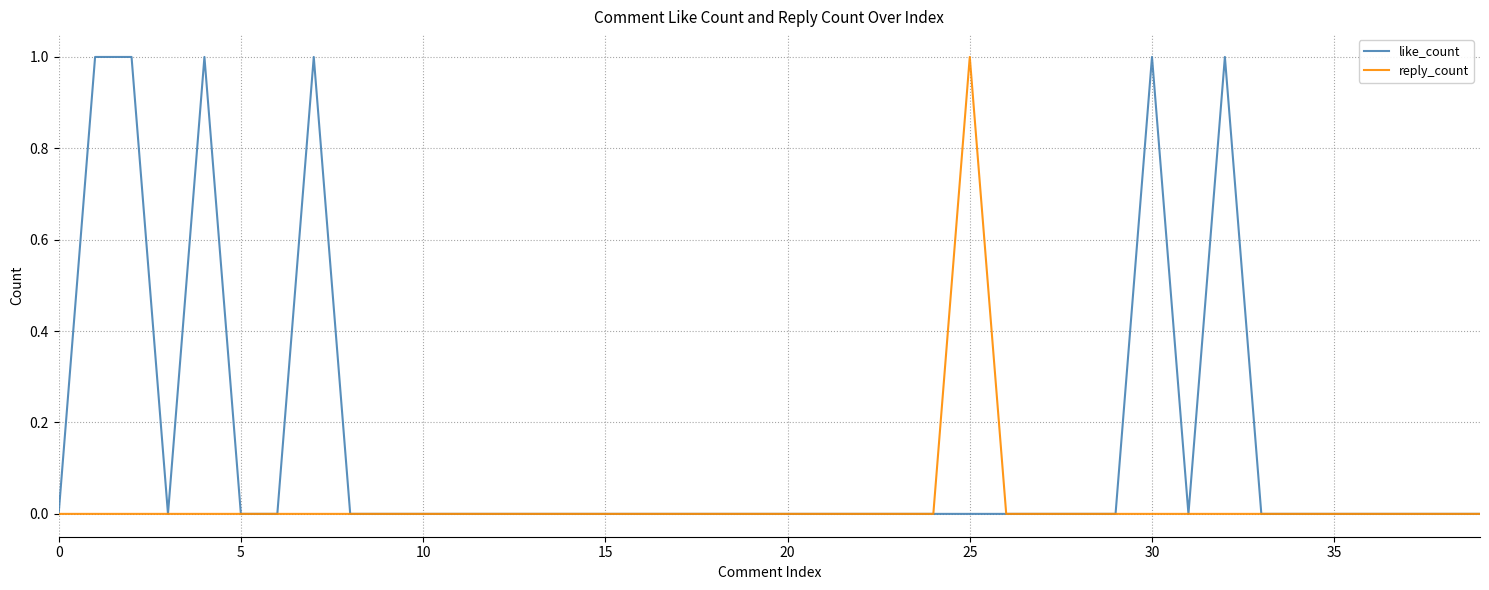

True or false: like_count has more than 1 points higher than both neighbors.

True